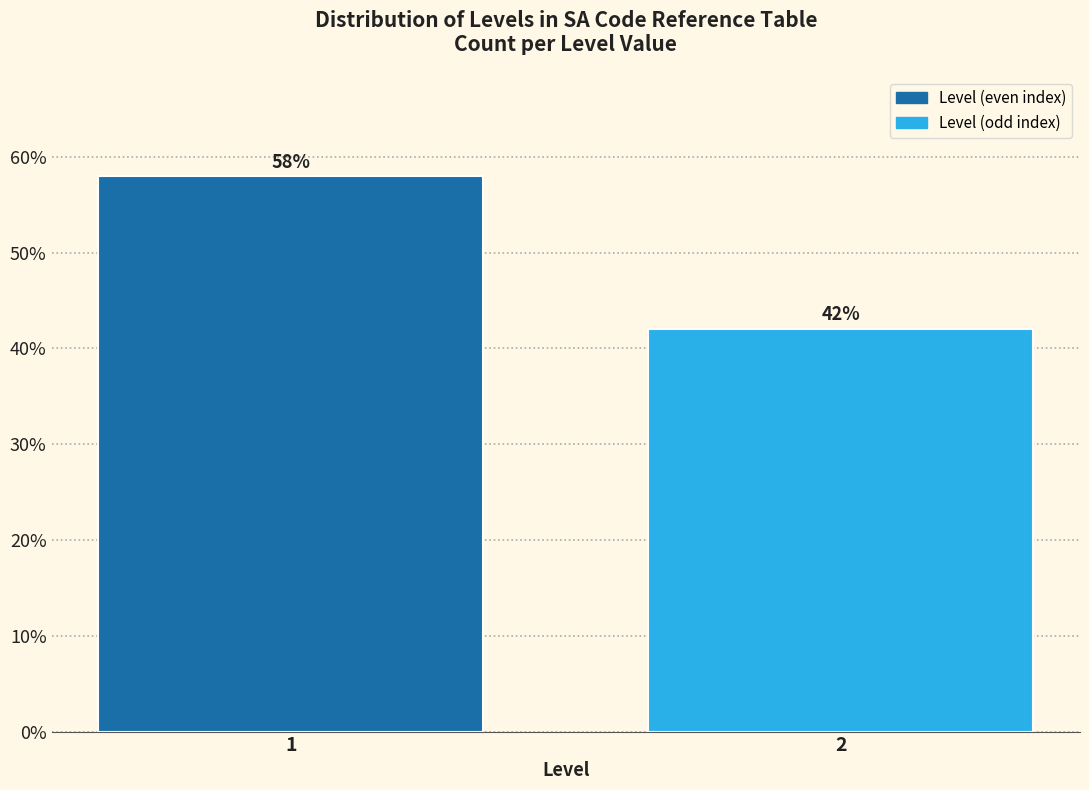

Reading right to left, what are all the values shown in this chart?

2=42.0	1=58.0